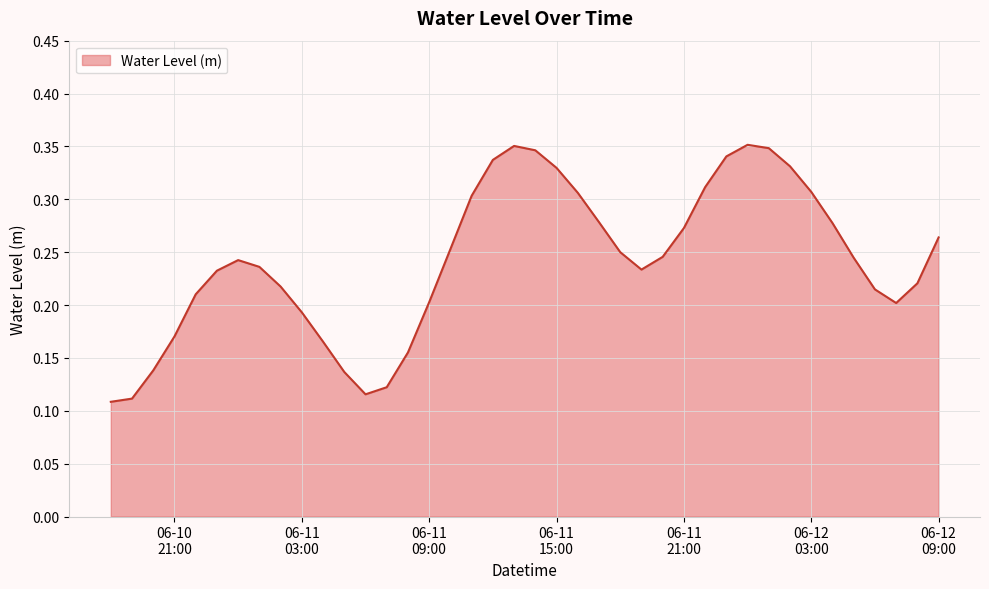

Is this an area chart (filled region under the line)?

Yes